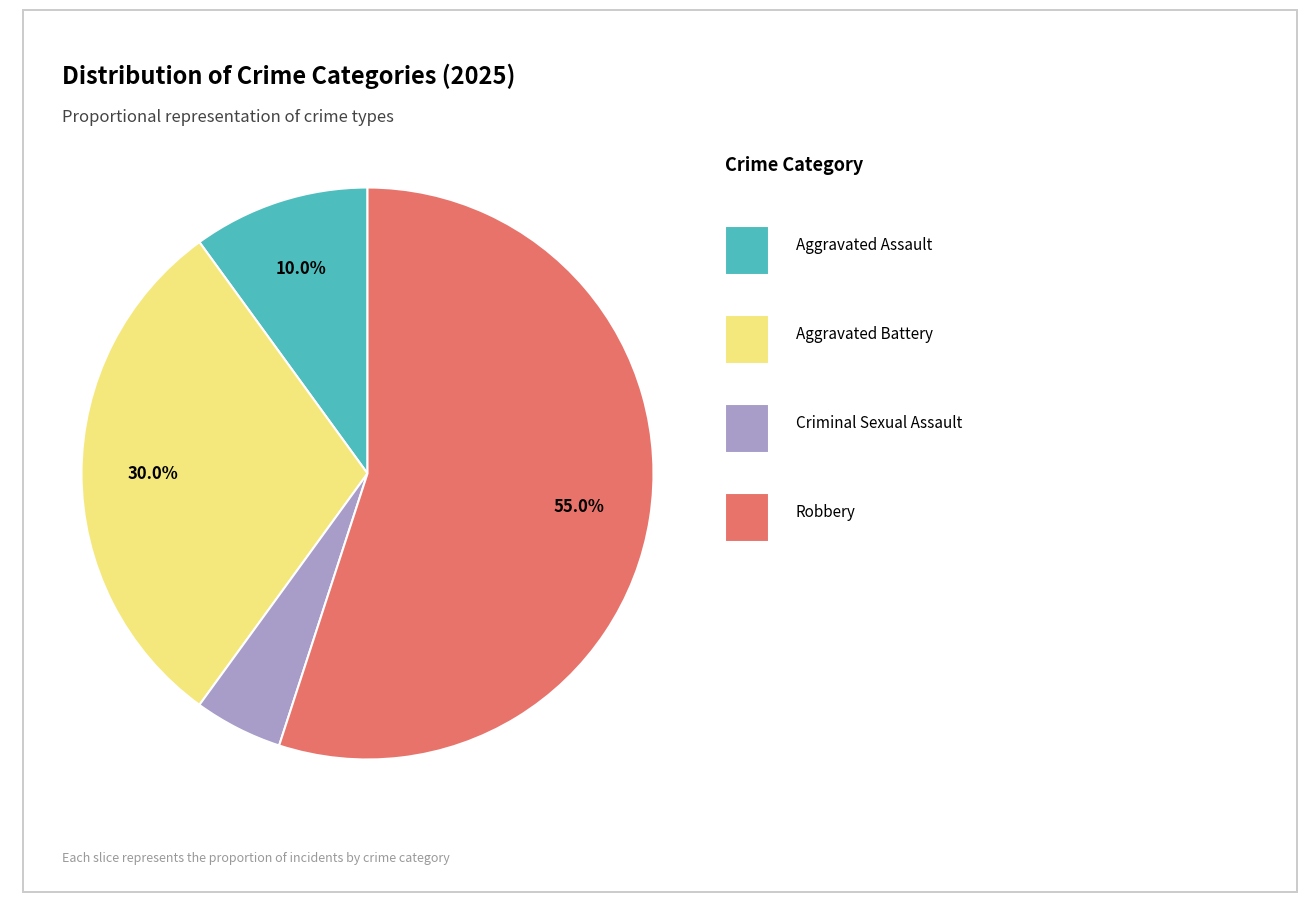

Does any single category account for the majority?

Yes